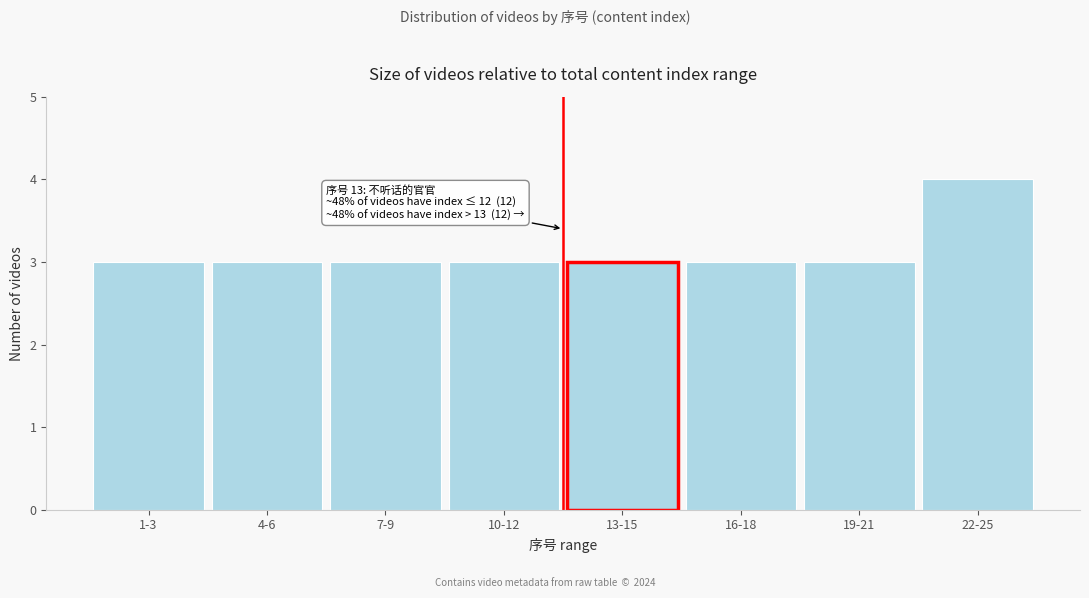

Reading left to right, what are all the values shown in this chart?

3	3	3	3	3	3	3	4